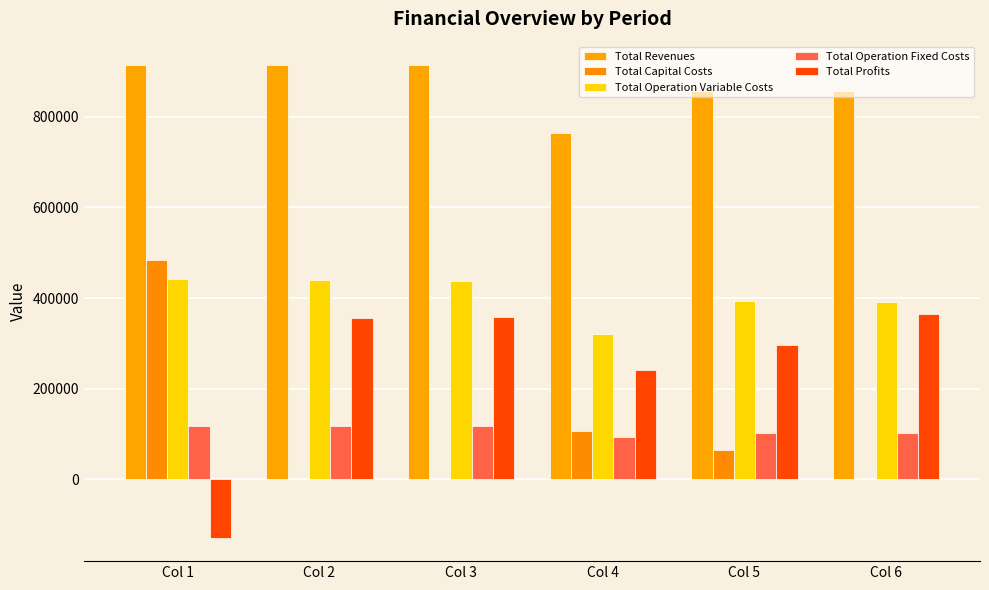

Does the chart contain stacked bars?

No